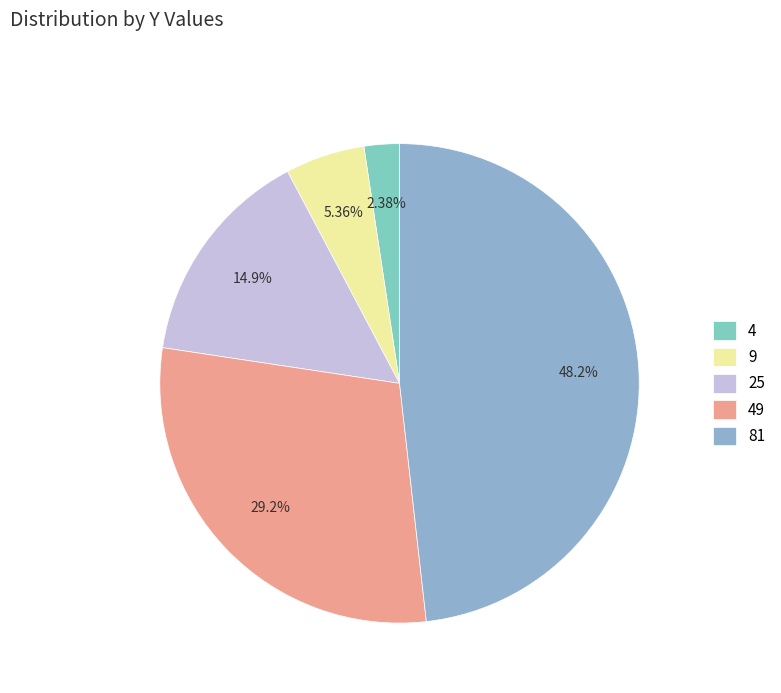

To the nearest percent, what portion does 25 represent?

15%